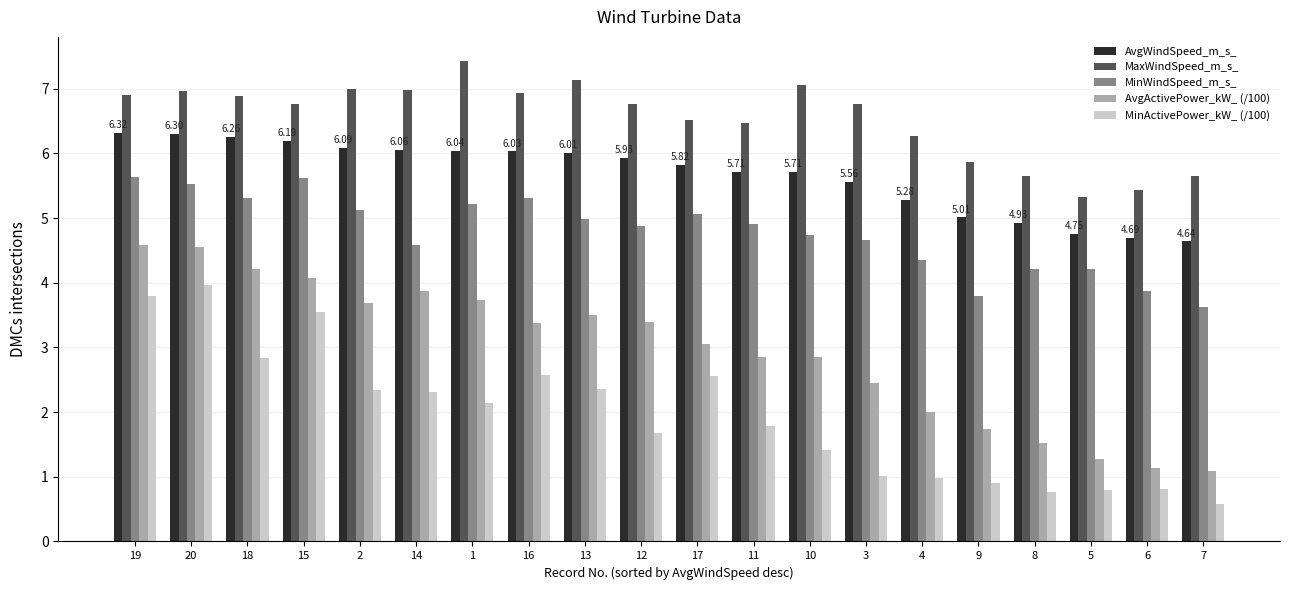

What is the label of the 9th bar from the right?

11